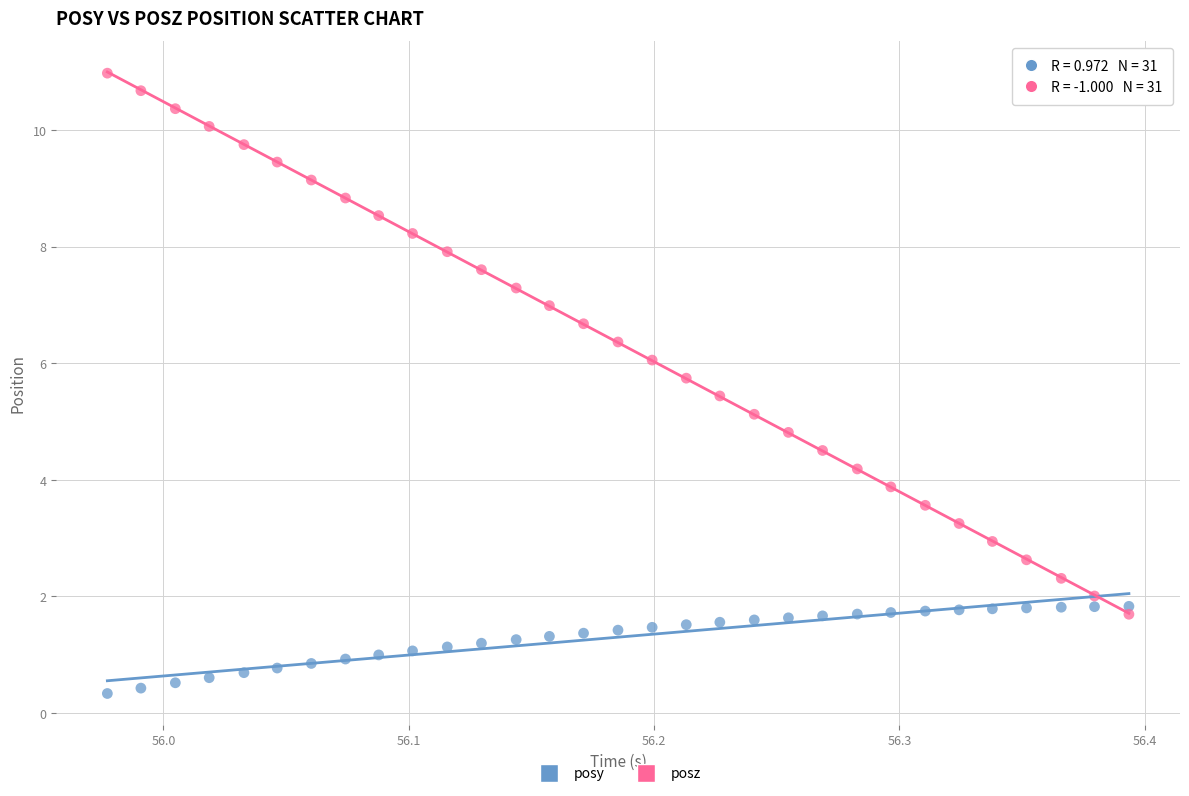

Which series reaches the maximum Y coordinate?

posz